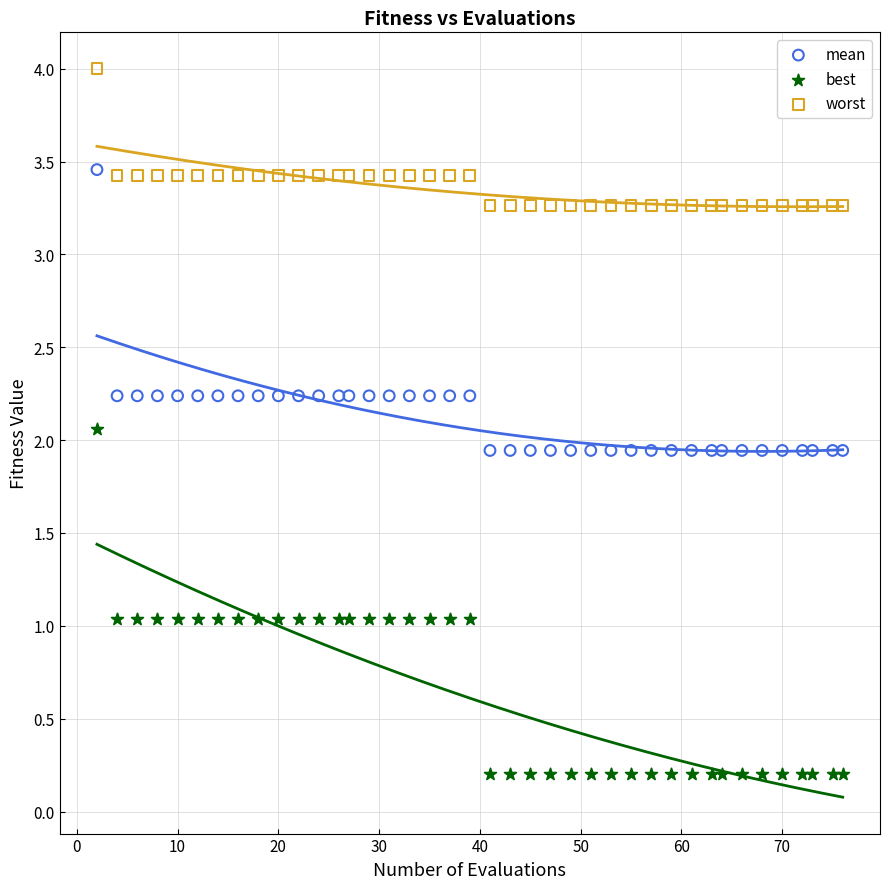

Which series contains the highest Y value?

worst